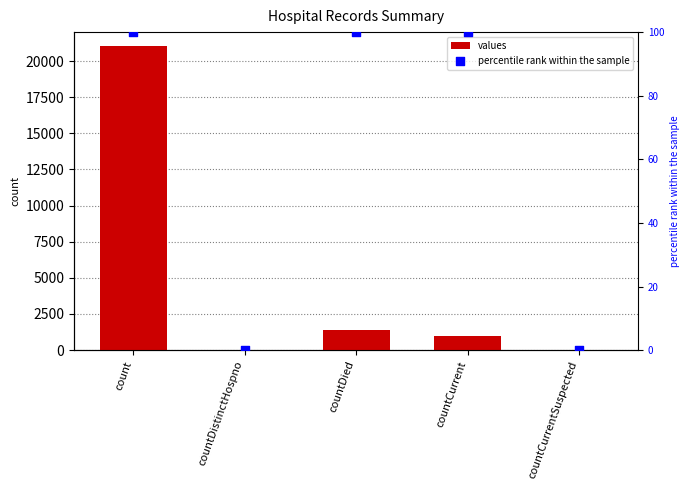

Is the value of percentile rank within the sample at countDistinctHospno greater than the value of values at countDistinctHospno?

No